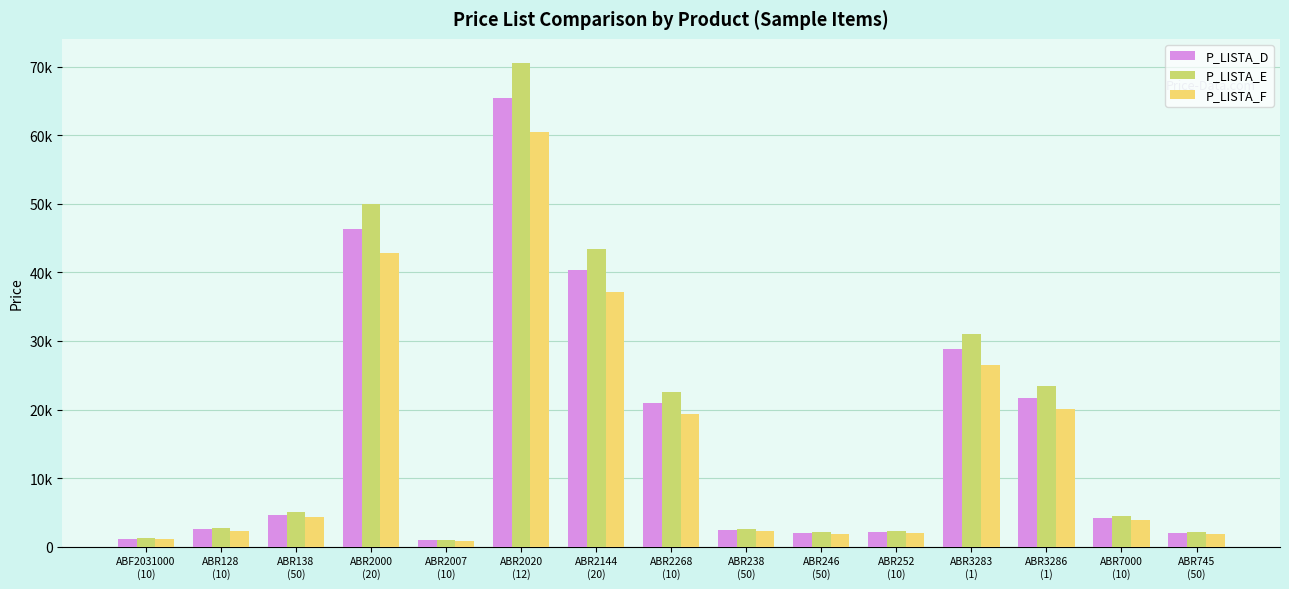

What is the maximum value for P_LISTA_D?

65501.7